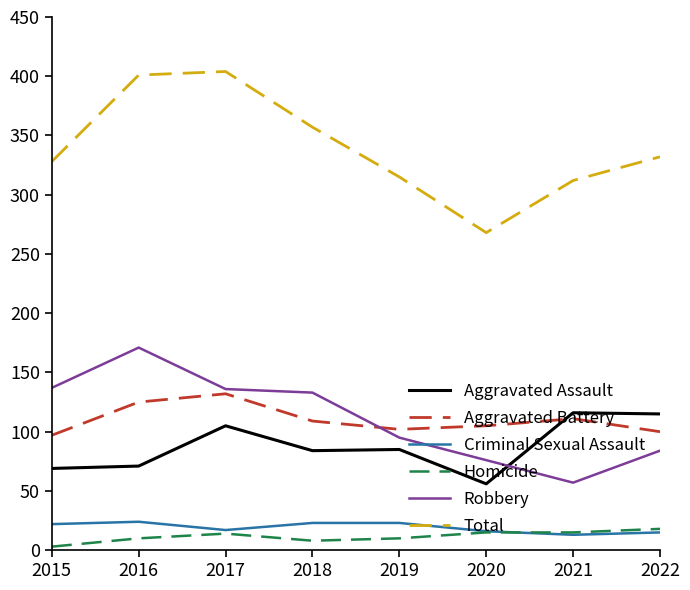

What is the maximum value shown in the chart?

404